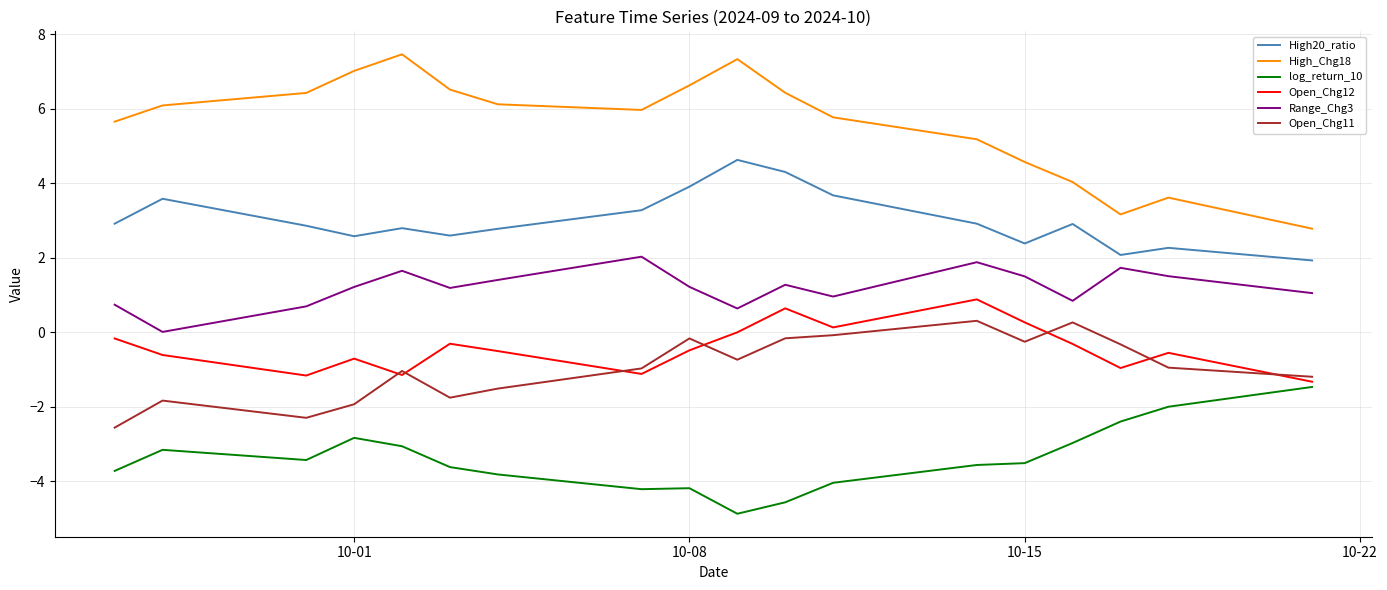

What is the maximum value shown in the chart?

7.5